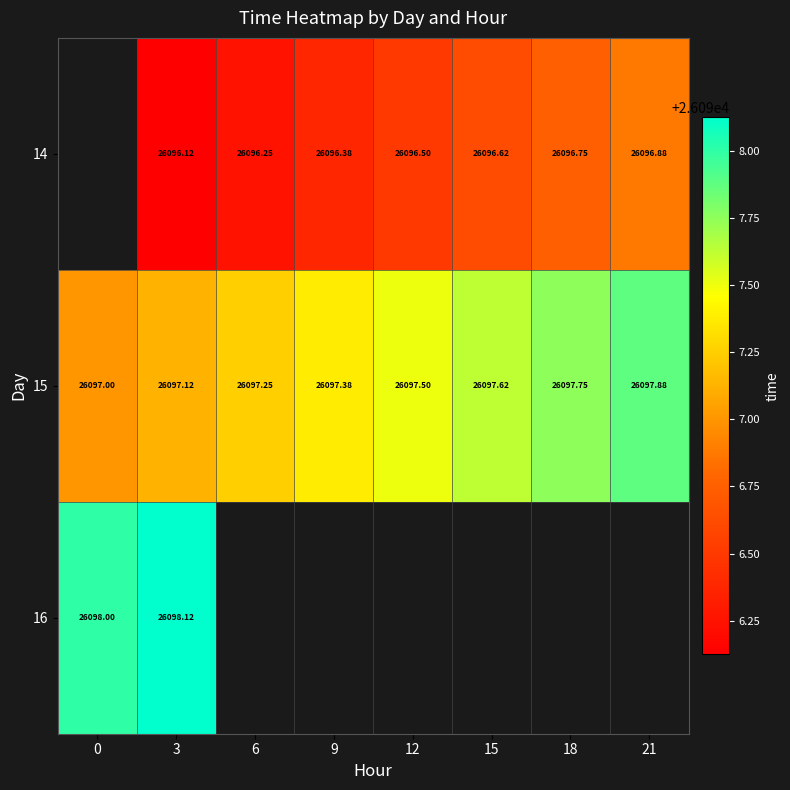

Is the value of 14 at 21 greater than the value of 15 at 6?

No